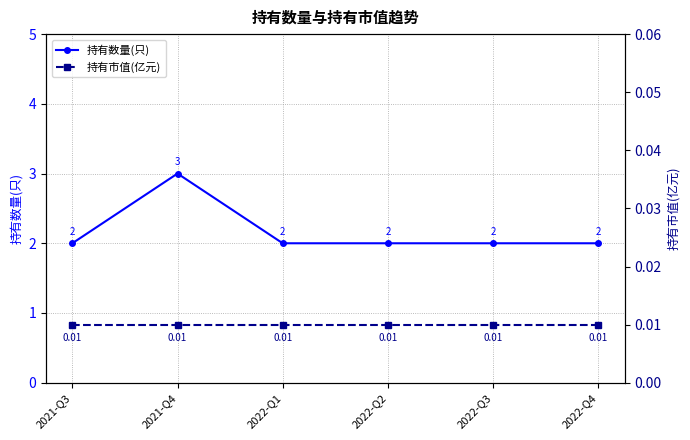

What is the sum of all 持有数量(只) values?

13